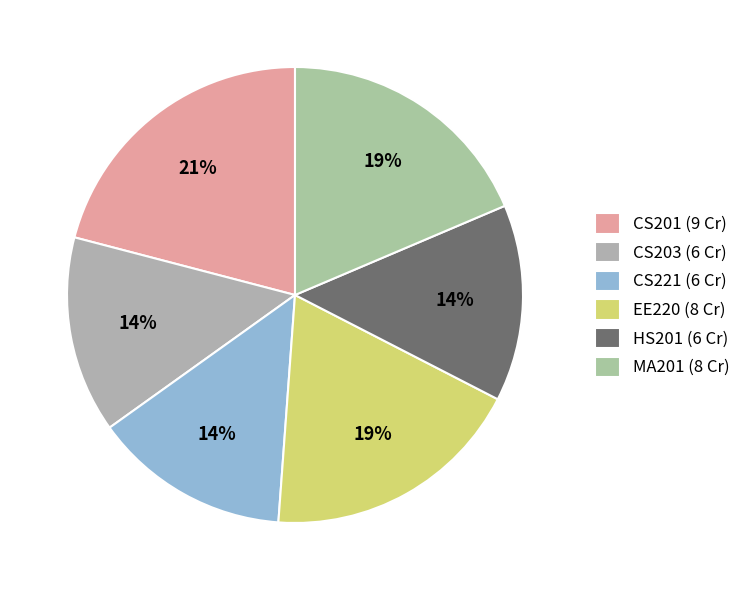

Is the sum of EE220 and HS201 greater than half?

No